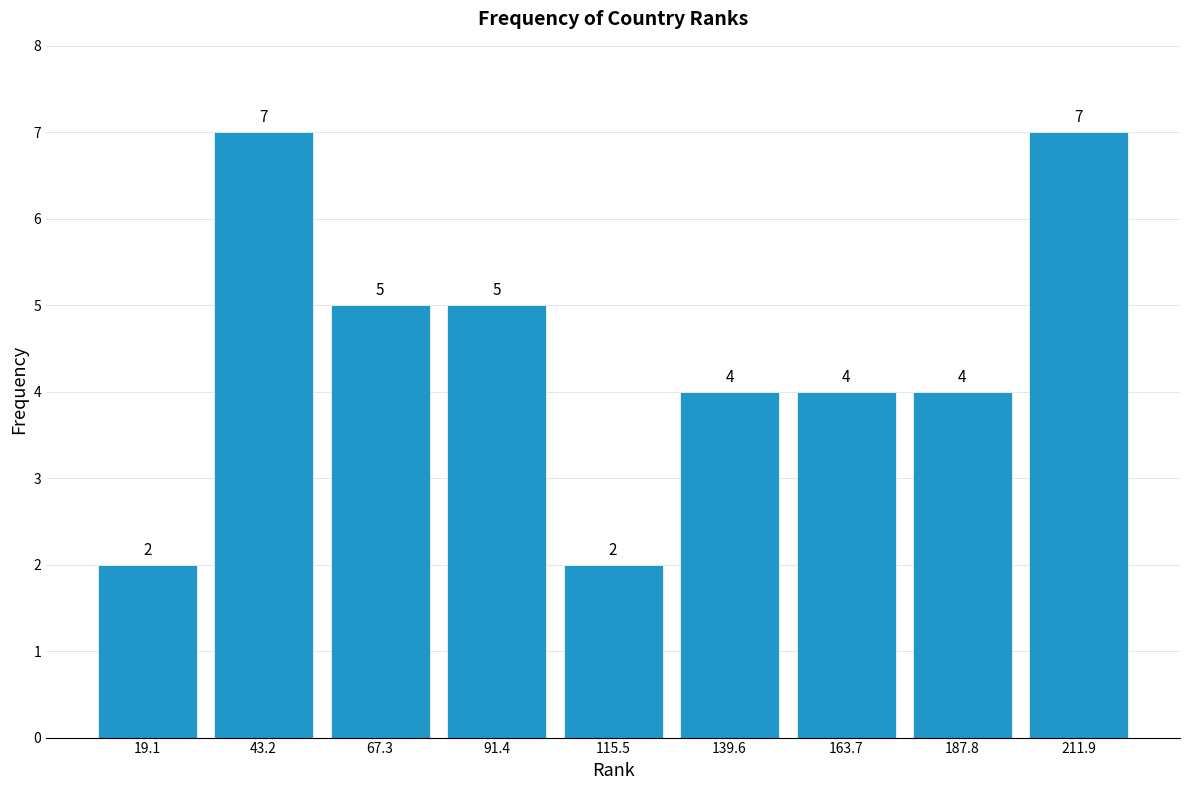

What is the height of the bar covering 175 to 200 on the x-axis? The bar edges are not printed on the chart, so give them approximately, as read against the axis.

4